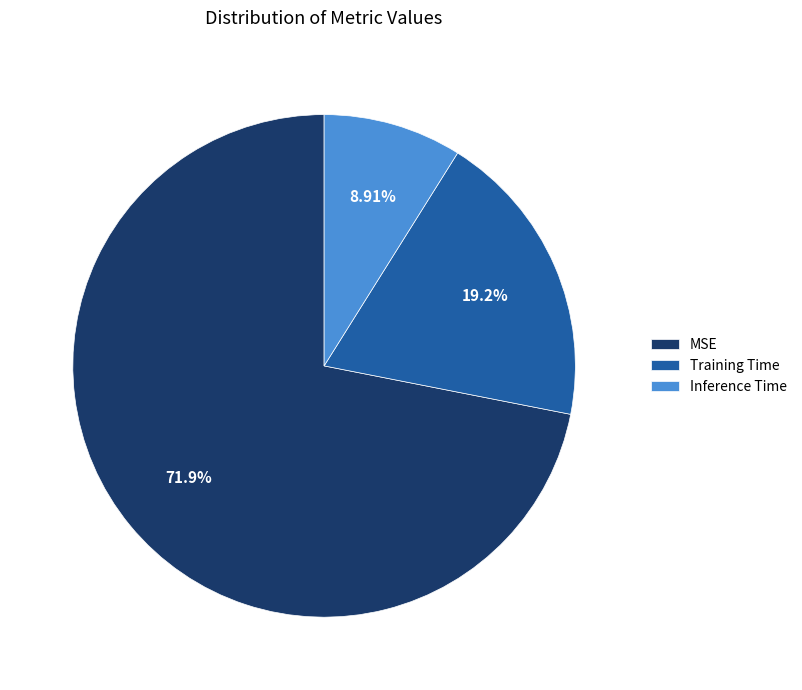

Is it true that MSE is 81% of the pie?

False